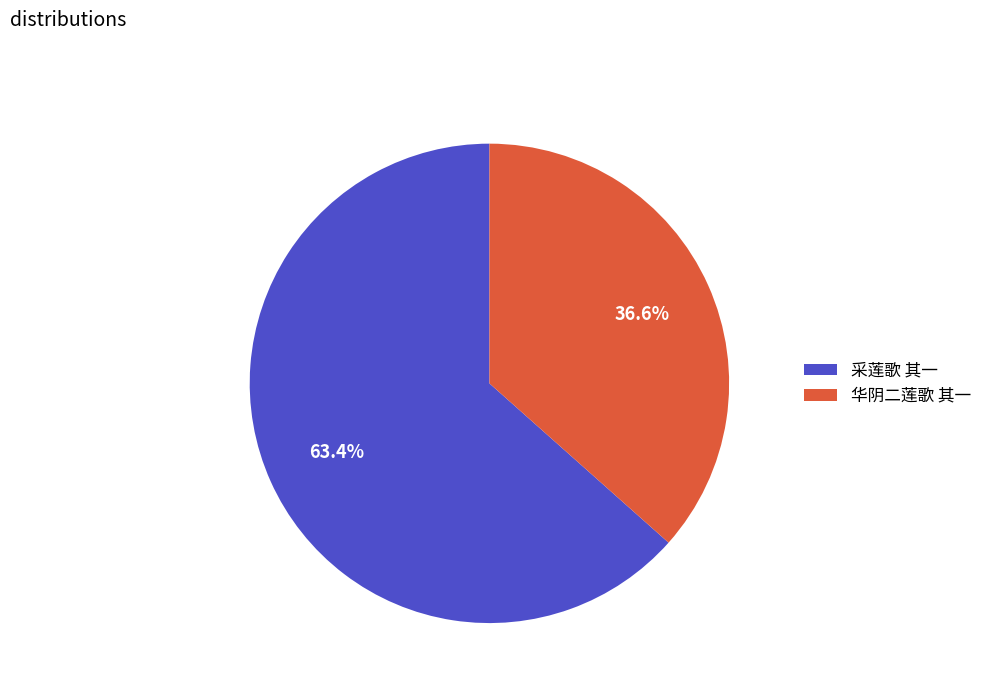

To the nearest percent, what is the difference between the 华阴二莲歌 其一 and 采莲歌 其一 slice percentages?

27%